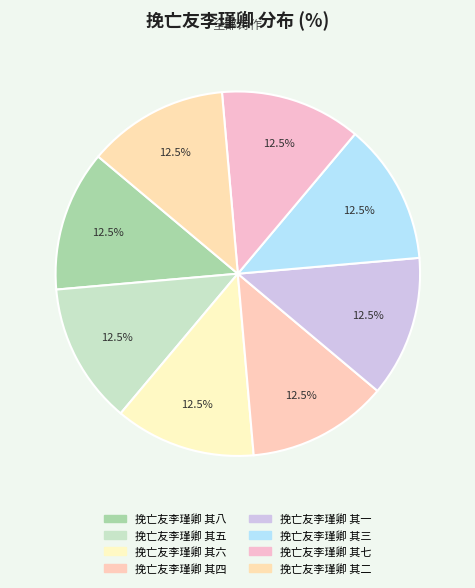

Combined, what portion of the pie is 挽亡友李瑾卿 其六 and 挽亡友李瑾卿 其五?

25.0%